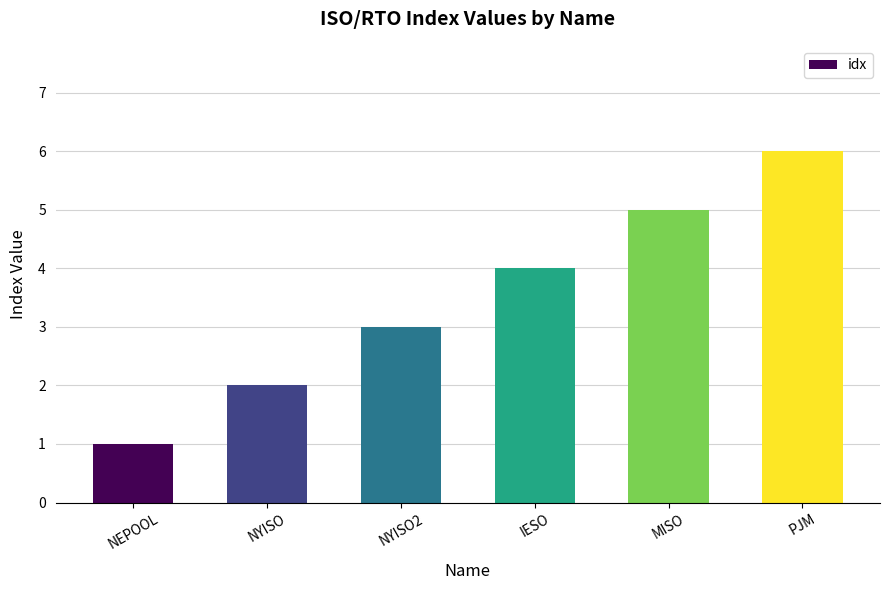

Reading right to left, list all the values displayed in this chart.

6	5	4	3	2	1